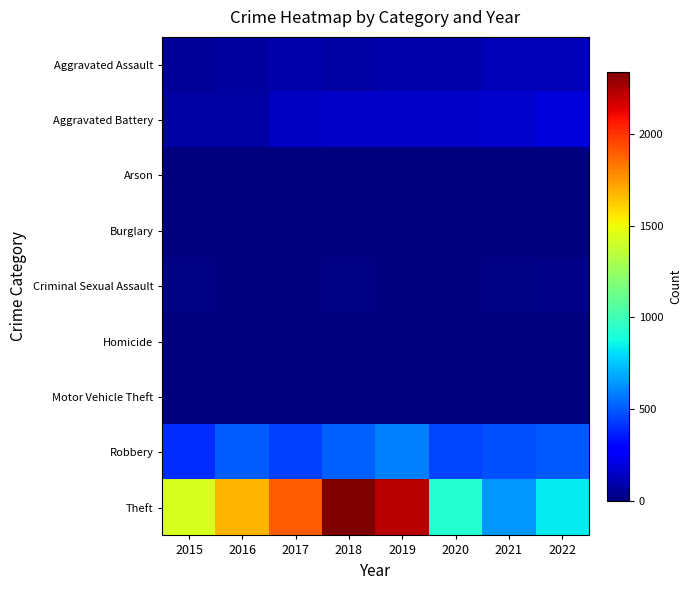

Reading left to right, list all the values displayed in this chart.

Aggravated Assault: 2015=46	2016=71	2017=95	2018=77	2019=98	2020=94	2021=110	2022=113
Aggravated Battery: 2015=82	2016=82	2017=142	2018=152	2019=148	2020=150	2021=163	2022=191
Arson: 2015=3	2016=0	2017=0	2018=1	2019=1	2020=1	2021=2	2022=3
Burglary: 2015=0	2016=0	2017=2	2018=0	2019=1	2020=0	2021=1	2022=0
Criminal Sexual Assault: 2015=12	2016=8	2017=8	2018=11	2019=8	2020=3	2021=14	2022=21
Homicide: 2015=0	2016=1	2017=1	2018=1	2019=2	2020=3	2021=4	2022=5
Motor Vehicle Theft: 2015=1	2016=4	2017=2	2018=1	2019=1	2020=3	2021=2	2022=2
Robbery: 2015=395	2016=510	2017=446	2018=519	2019=591	2020=450	2021=484	2022=496
Theft: 2015=1429	2016=1676	2017=1896	2018=2341	2019=2230	2020=930	2021=642	2022=838